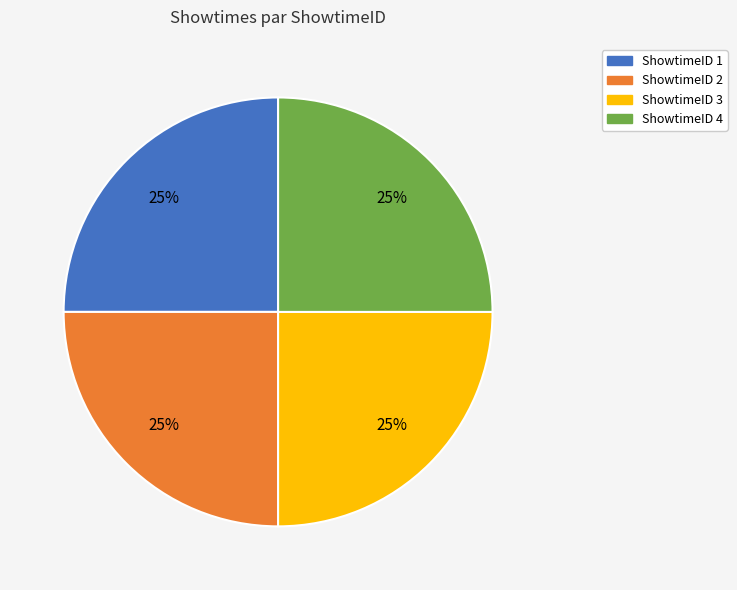

To the nearest percent, what percentage of the pie is ShowtimeID 2?

25%